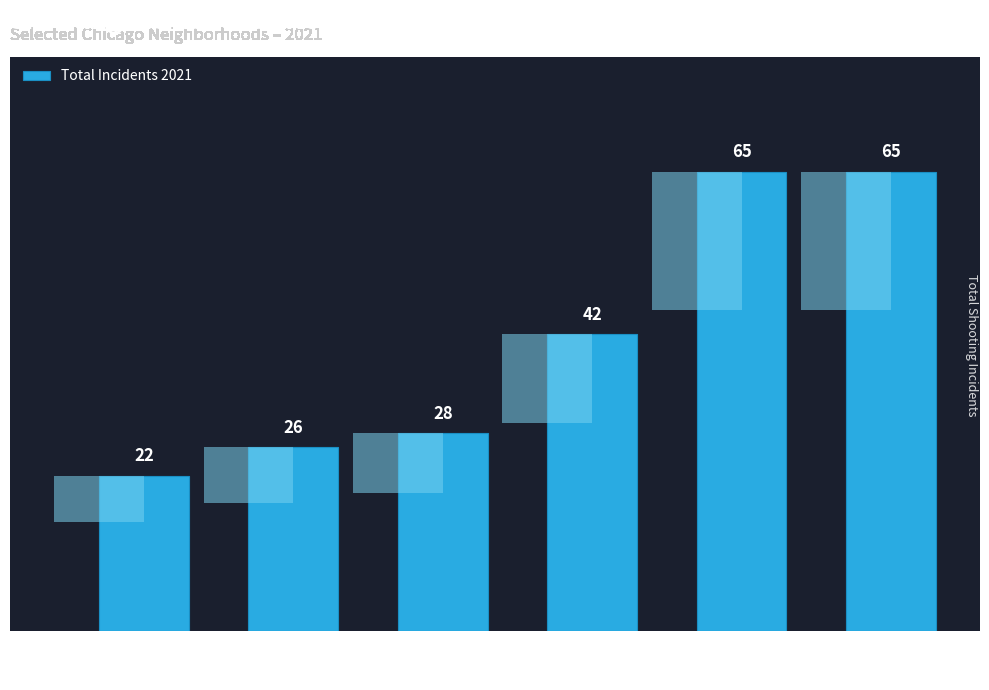

How many bars are there in total?

6